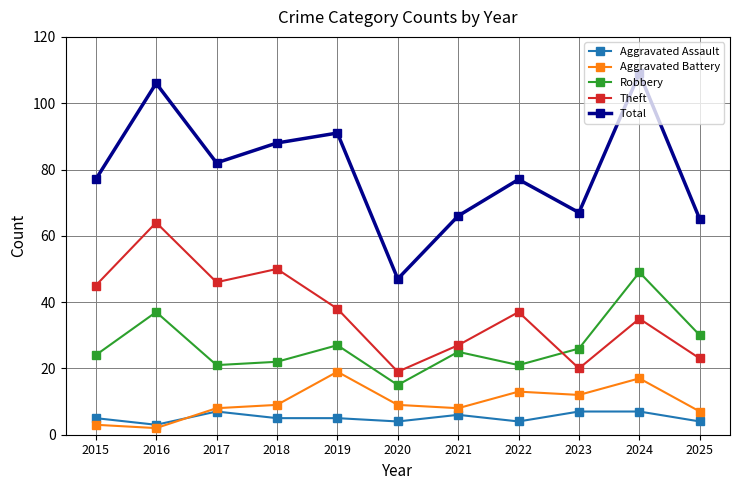

What is the total value across all series at 2015?

154